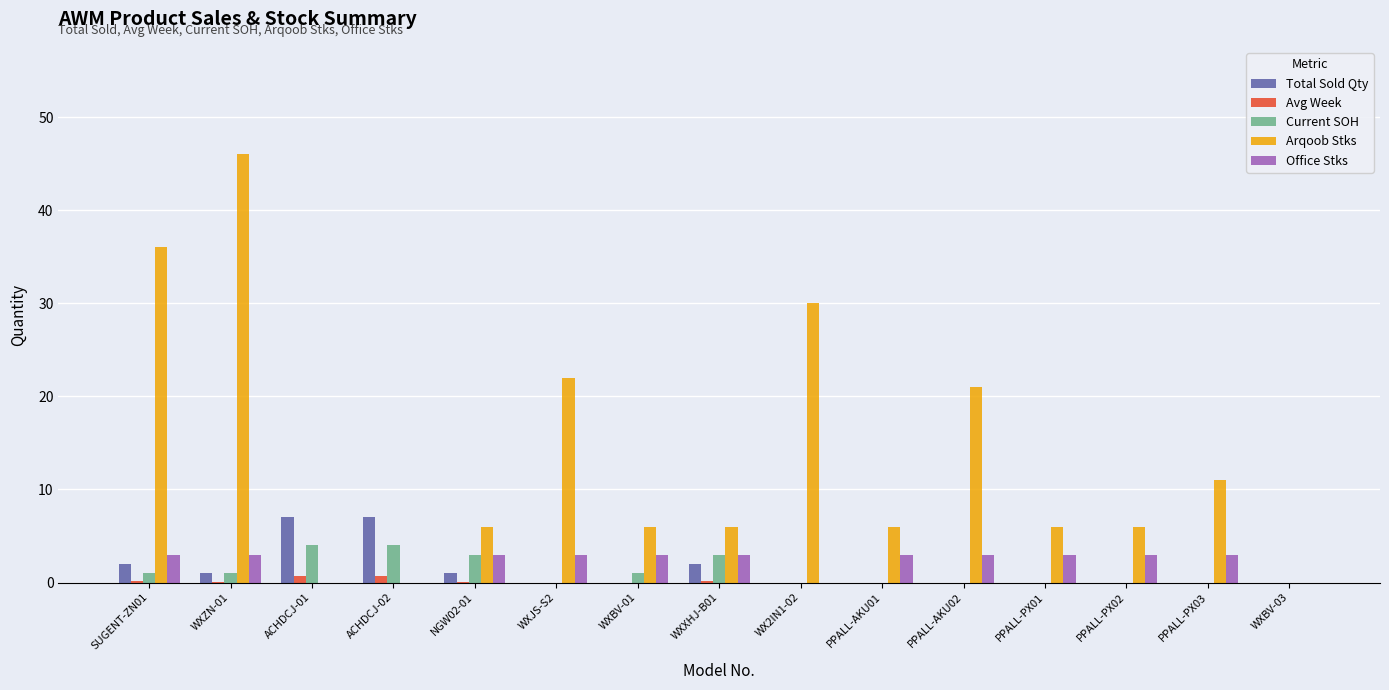

The Arqoob Stks series shows 29.6 at WXJS-S2. True or false?

False